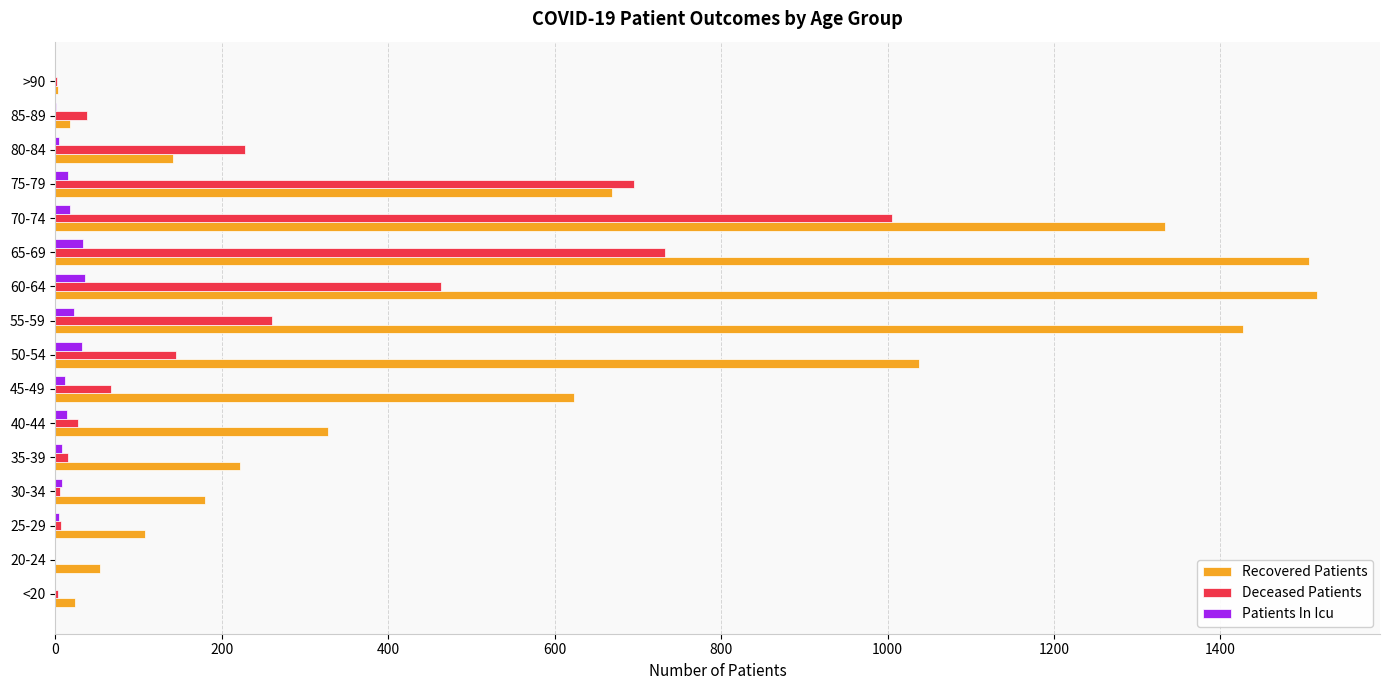

Where is Recovered Patients nearest to the value 759?

75-79